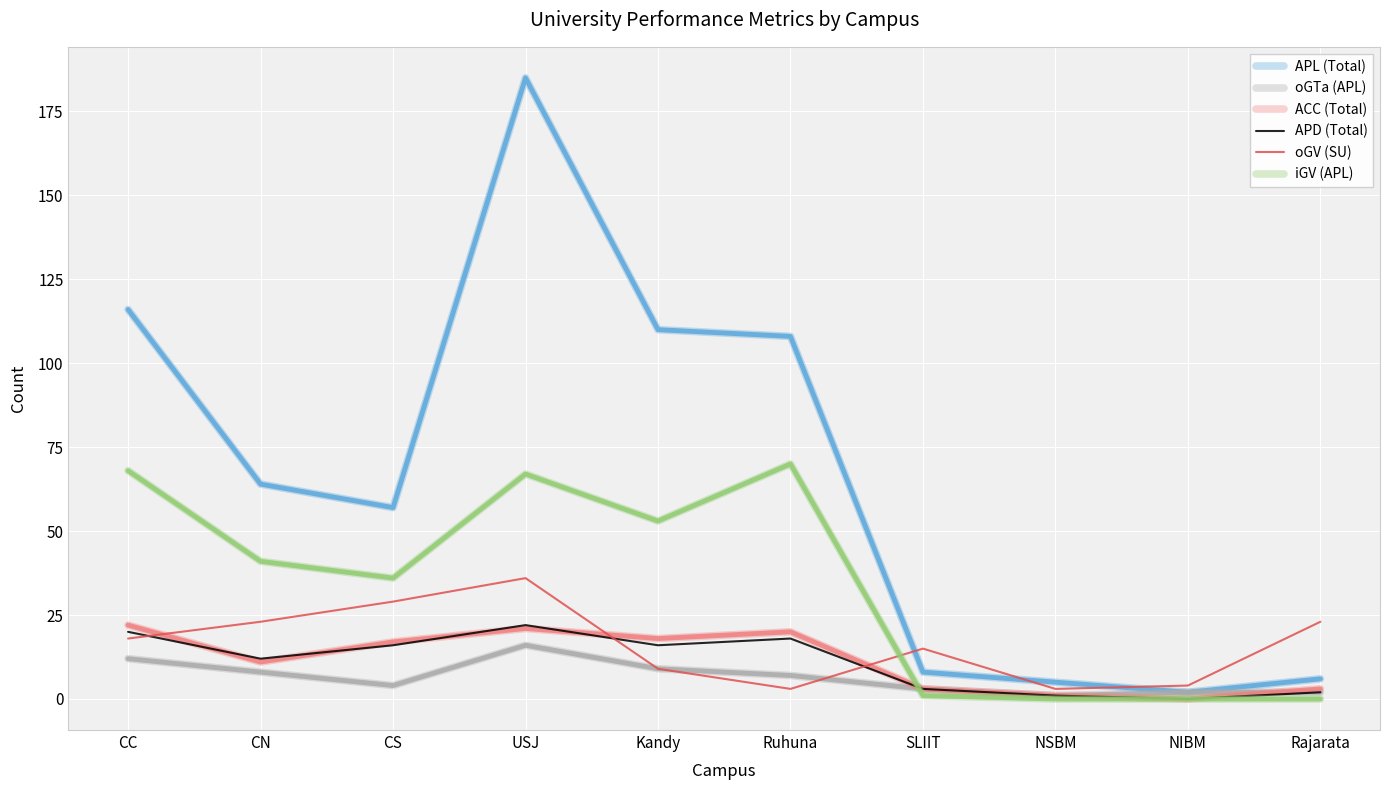

Which series has the widest spread of values?

APL (Total)